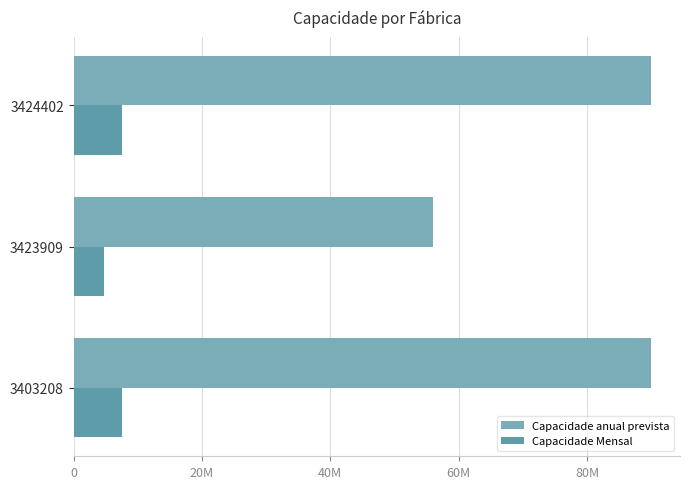

How many groups of bars are there?

3